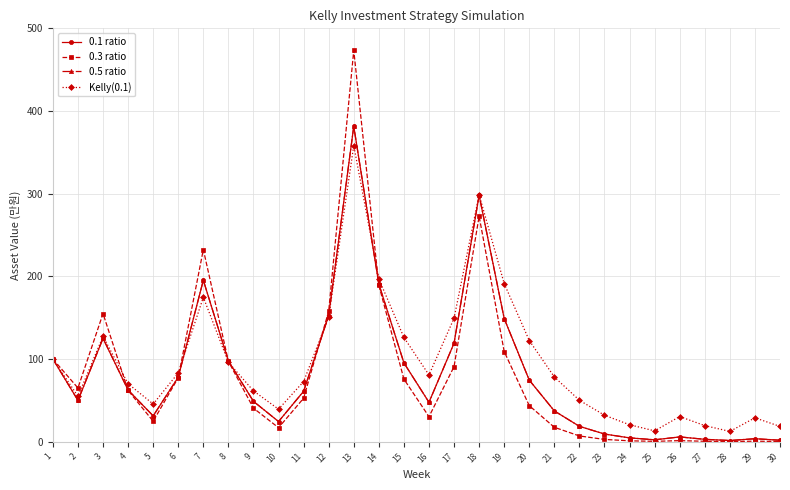

Reading left to right, transcribe all the data shown in this chart.

0.1 ratio: 1=100.0	2=50.0	3=125.0	4=62.5	5=31.2	6=78.1	7=195.3	8=97.7	9=48.8	10=24.4	11=61.0	12=152.6	13=381.5	14=190.7	15=95.4	16=47.7	17=119.2	18=298.0	19=149.0	20=74.5	21=37.3	22=18.6	23=9.3	24=4.7	25=2.3	26=5.8	27=2.9	28=1.5	29=3.6	30=1.8
0.3 ratio: 1=100.0	2=65.0	3=155.0	4=62.0	5=24.8	6=77.5	7=232.4	8=97.2	9=40.6	10=17.0	11=52.6	12=157.8	13=473.4	14=189.4	15=75.7	16=30.3	17=90.9	18=272.7	19=109.1	20=43.6	21=17.4	22=7.0	23=2.8	24=1.1	25=0.5	26=1.3	27=0.5	28=0.2	29=0.7	30=0.3
0.5 ratio: 1=100.0	2=50.0	3=125.0	4=62.5	5=31.2	6=78.1	7=195.3	8=97.7	9=48.8	10=24.4	11=61.0	12=152.6	13=381.5	14=190.7	15=95.4	16=47.7	17=119.2	18=298.0	19=149.0	20=74.5	21=37.3	22=18.6	23=9.3	24=4.7	25=2.3	26=5.8	27=2.9	28=1.5	29=3.6	30=1.8
Kelly(0.1): 1=100.0	2=55.0	3=127.5	4=70.1	5=45.6	6=83.2	7=174.8	8=96.1	9=61.5	10=39.3	11=72.8	12=151.1	13=358.2	14=197.0	15=126.1	16=80.8	17=149.4	18=298.8	19=191.2	20=122.4	21=78.3	22=50.1	23=32.1	24=20.5	25=13.1	26=30.5	27=19.5	28=12.5	29=28.9	30=18.5